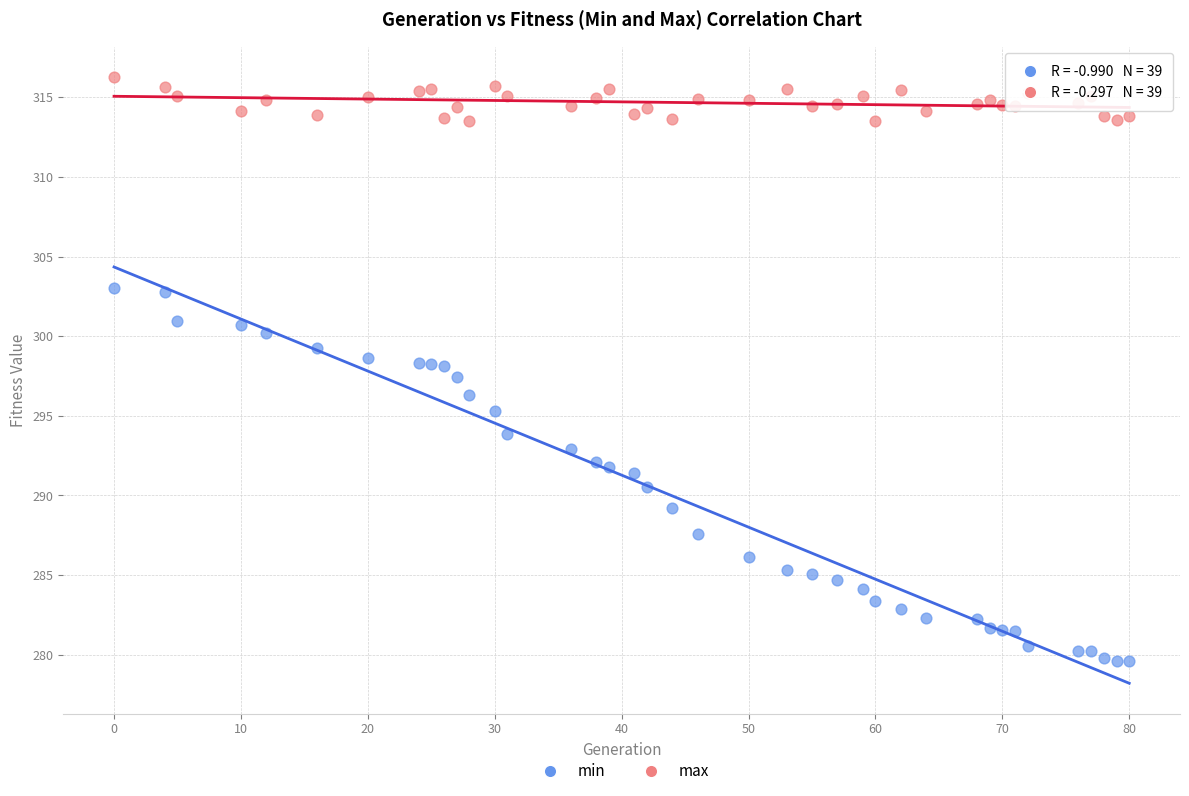

Which series contains the lowest Y value?

min